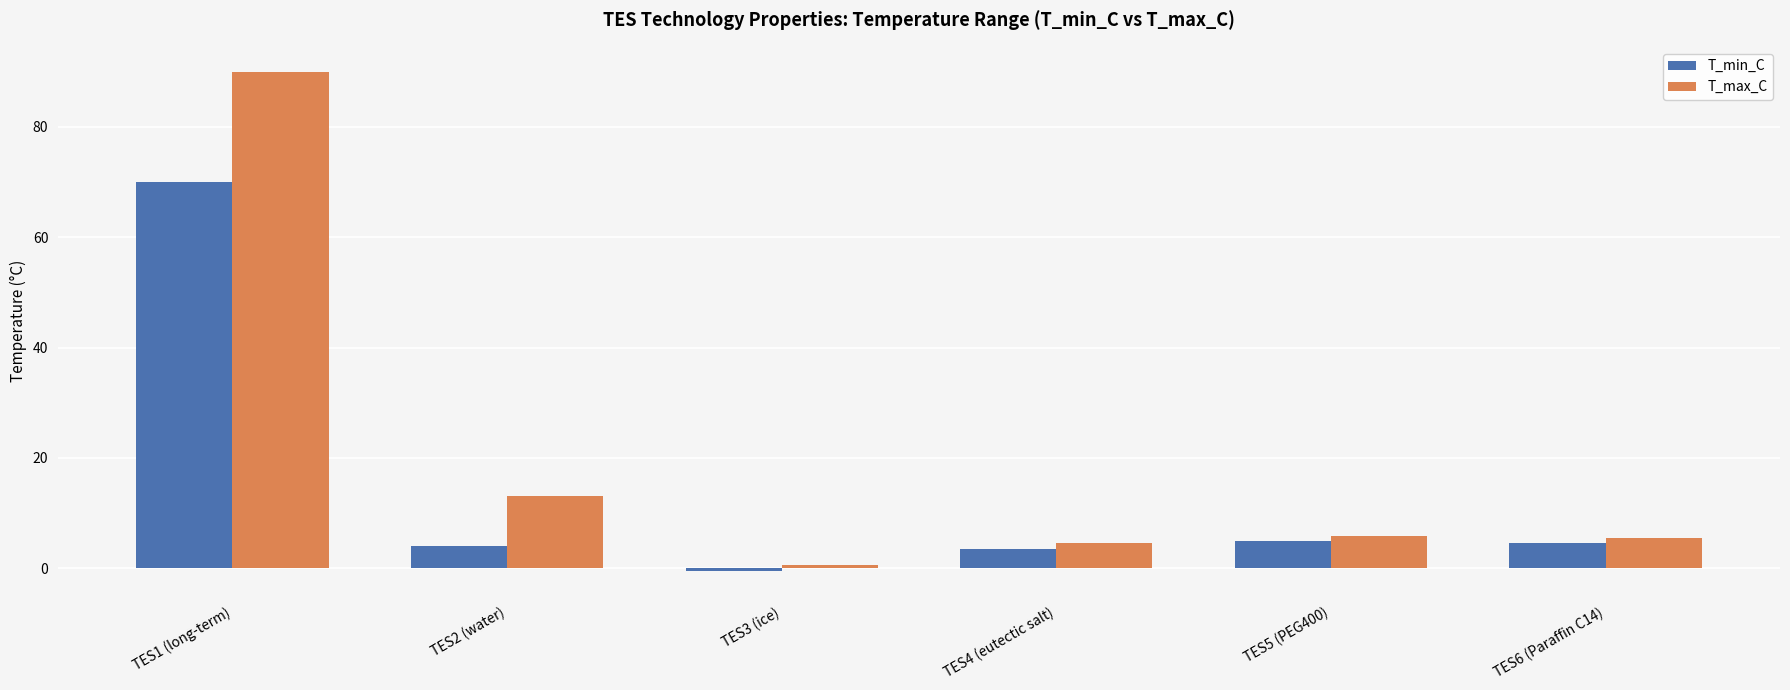

What is the difference between the maximum and second lowest values in the T_max_C series?

85.5